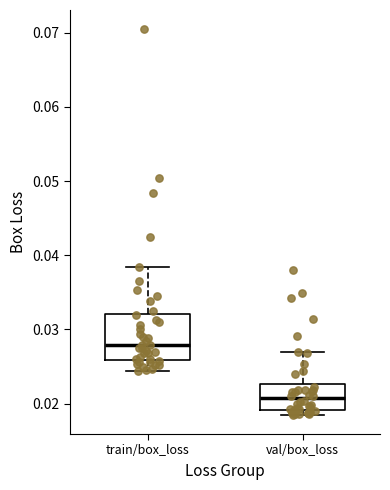

Comparing the boxes themselves (not the whiskers), which one is the tallest?

train/box_loss